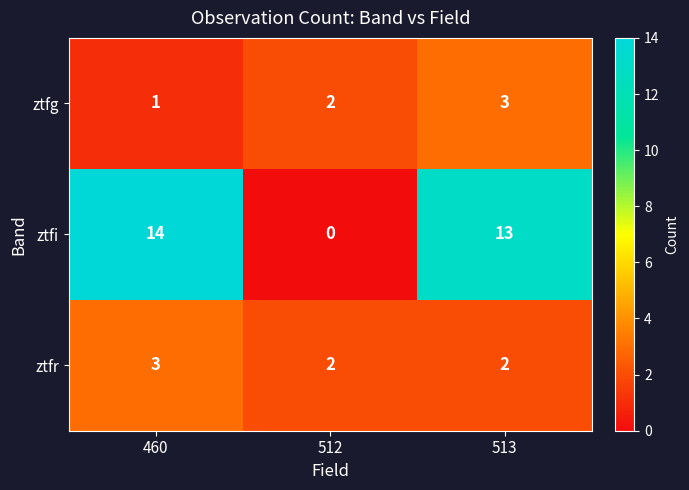

List the labels in order of ztfi value, largest first.

460, 513, 512